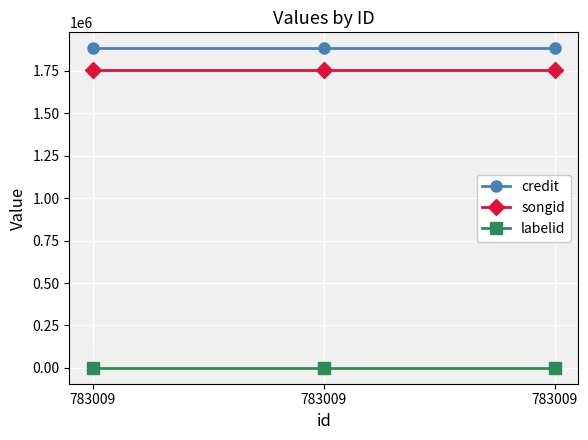

How many lines are shown in the chart?

3